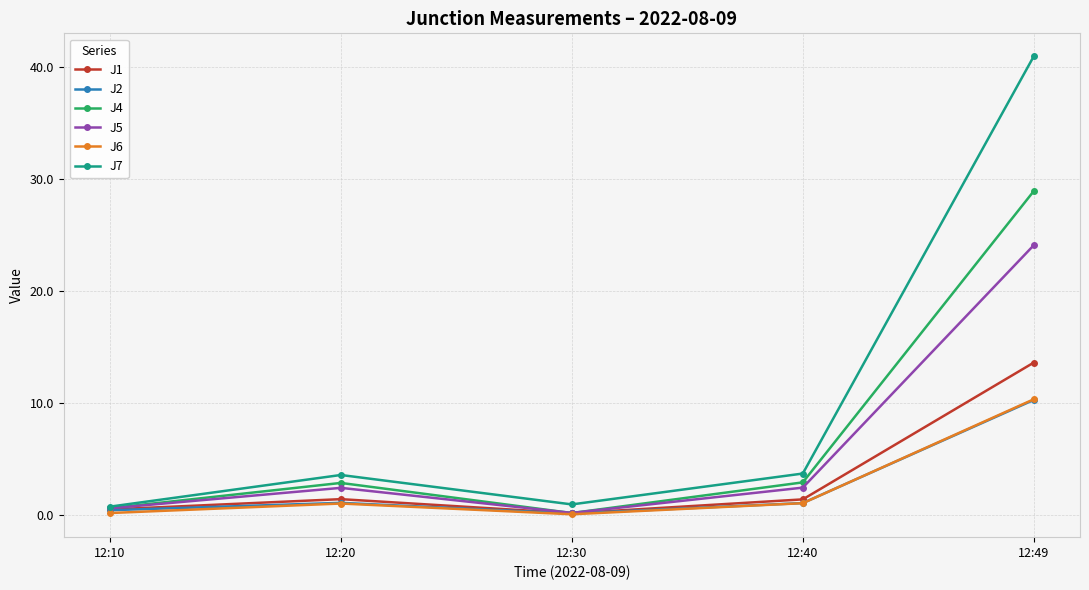

In J1, how many points are lower than both neighbors (excluding endpoints)?

1